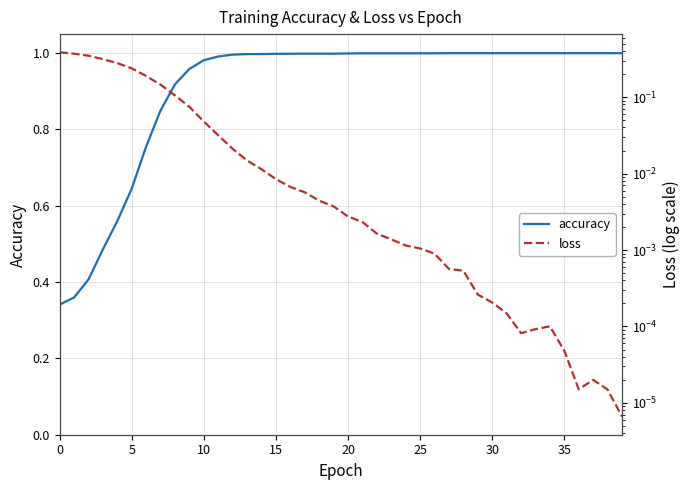

Which series ends up on top after the final intersection of loss and accuracy?

accuracy